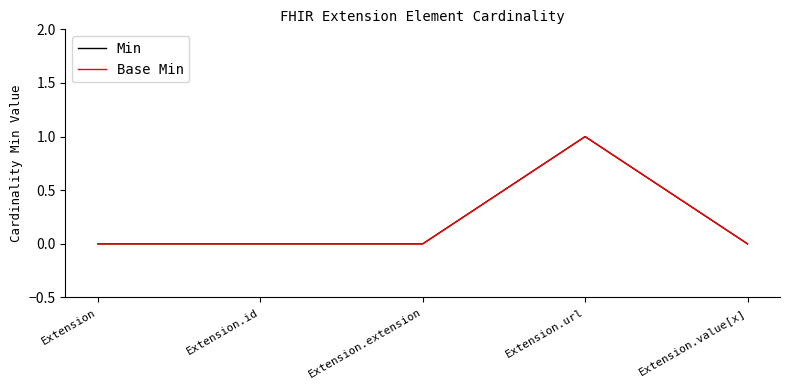

Is this an area chart (filled region under the line)?

No